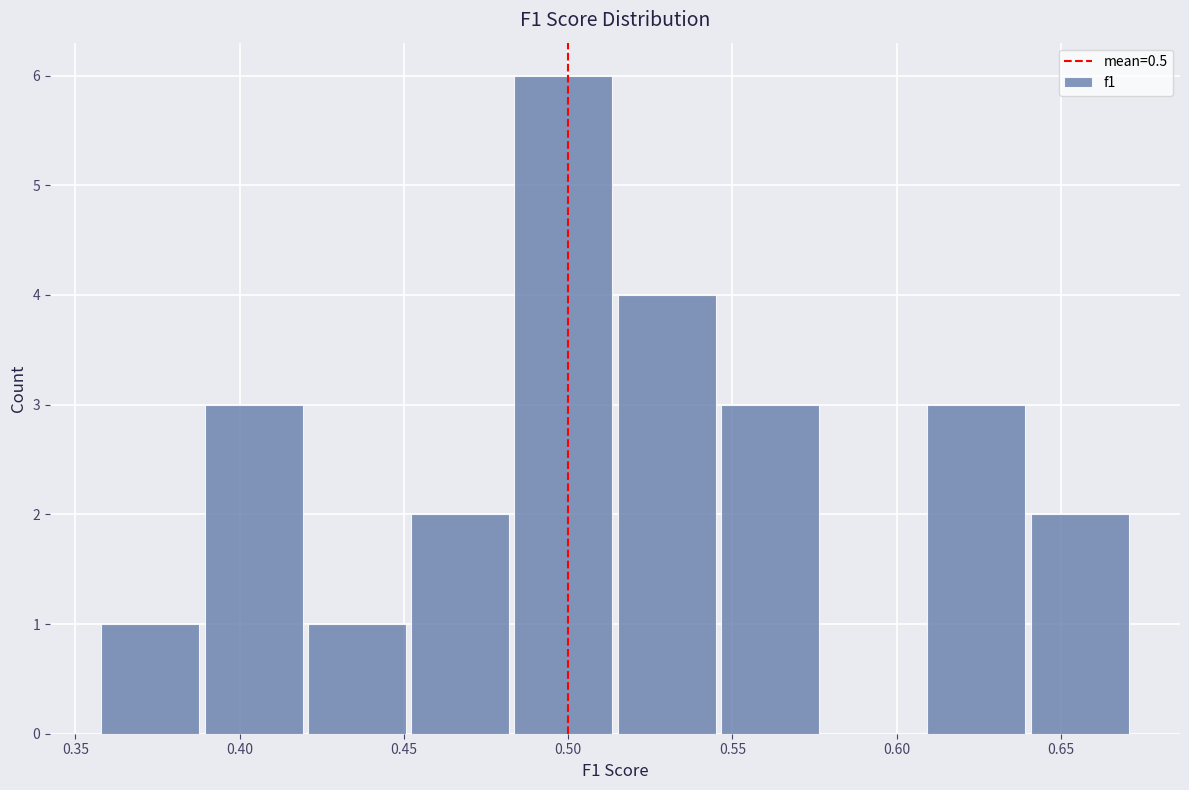

How tall is the bar that spans 0.545 to 0.575 on the x-axis? Neither the bar edges nor the heights are printed on the chart, so give them approximately, as read against the axes.

3